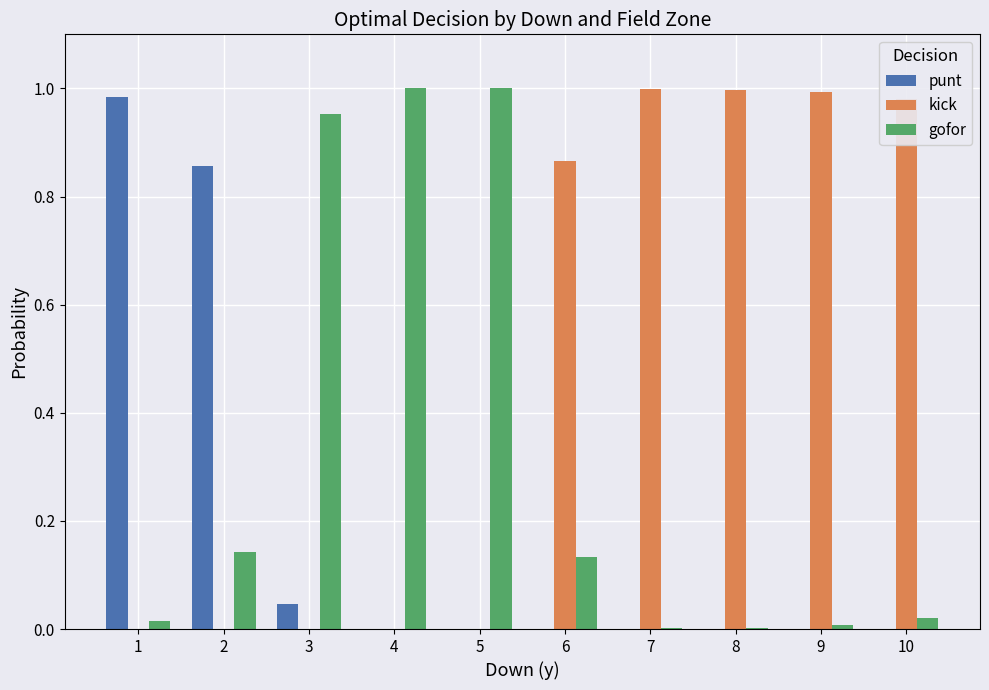

The value of kick at 5 is 0.0. True or false?

True